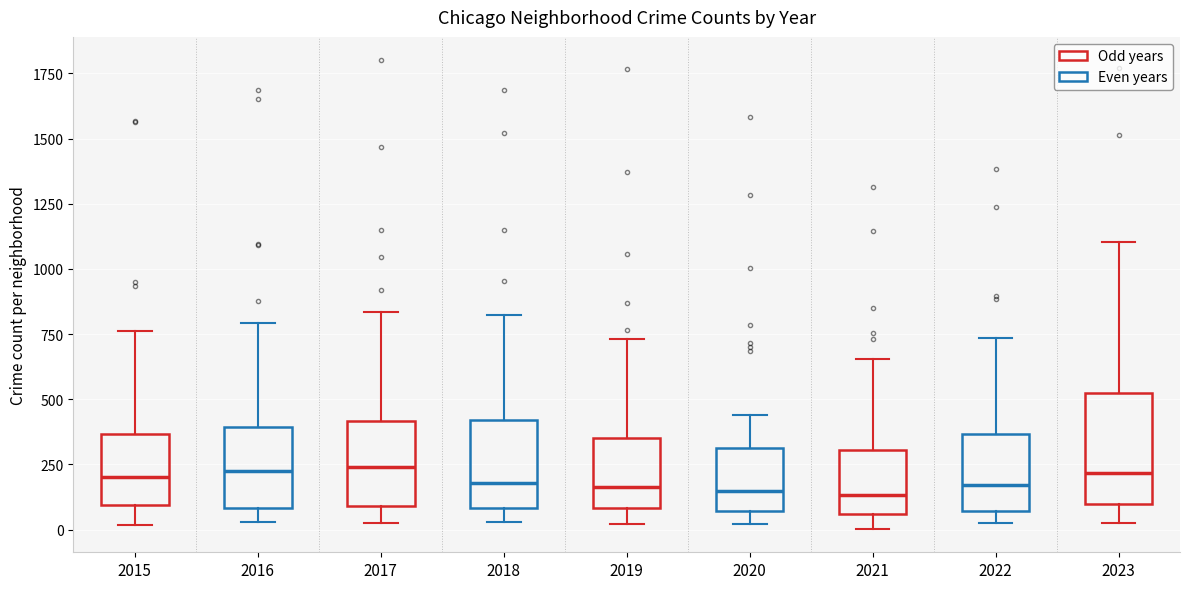

Reading left to right, read every box against the y-axis: the position of its median line, the range the box covers, and the ends of its whiskers. The values are not printed on the chart, so give them approximately, as read against the axis.

2015: median 200, box 100 to 350, whiskers 0 to 750
2016: median 250, box 100 to 400, whiskers 50 to 800
2017: median 250, box 100 to 400, whiskers 50 to 850
2018: median 200, box 100 to 400, whiskers 50 to 800
2019: median 150, box 100 to 350, whiskers 0 to 750
2020: median 150, box 50 to 300, whiskers 0 to 450
2021: median 150, box 50 to 300, whiskers 0 to 650
2022: median 150, box 50 to 350, whiskers 50 (just below the box's lower edge) to 750
2023: median 200, box 100 to 500, whiskers 50 to 1100